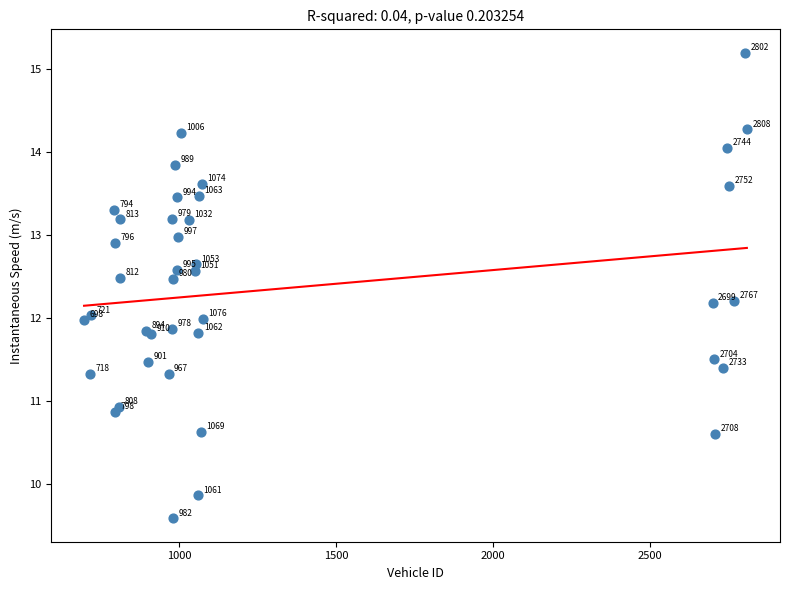

What Y value in the scatter plot is closest to 12?

12.0